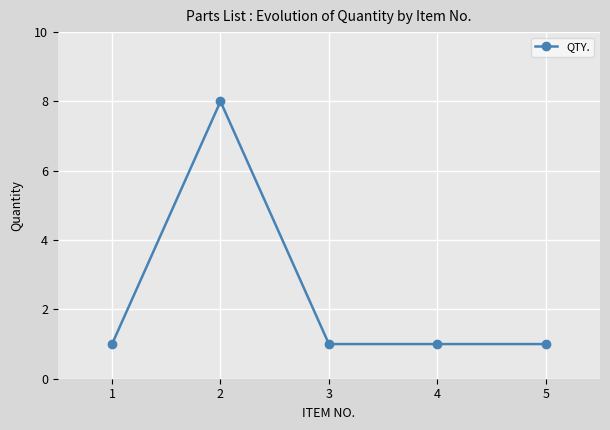

How many lines are shown in the chart?

1